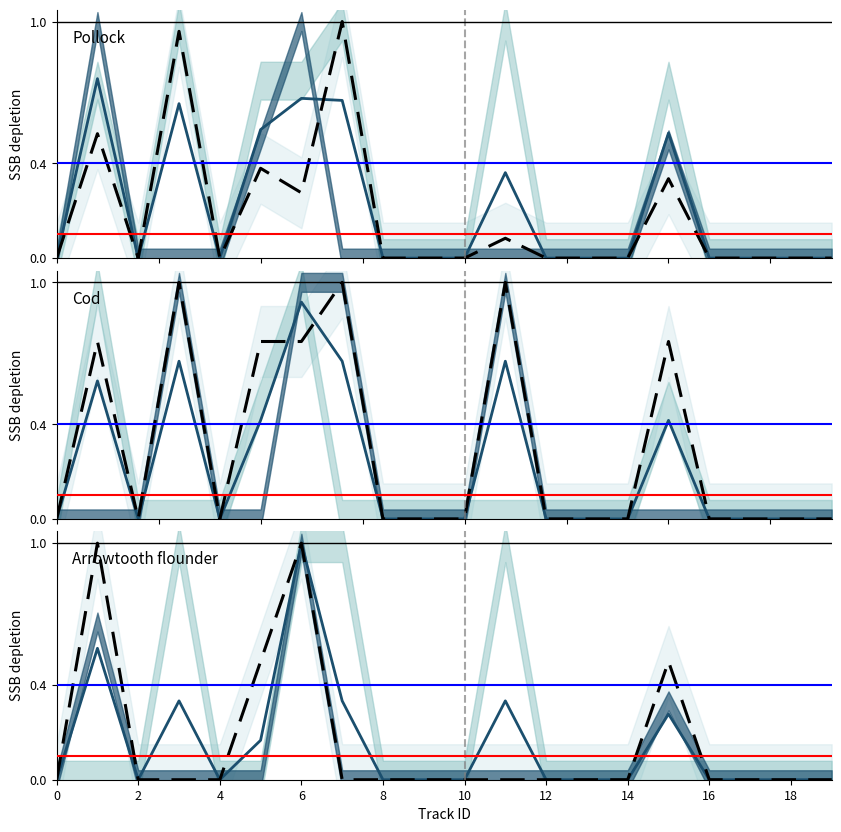

Between which two adjacent categories do track_med_range_mode and track_range_m first intersect?

6 and 7